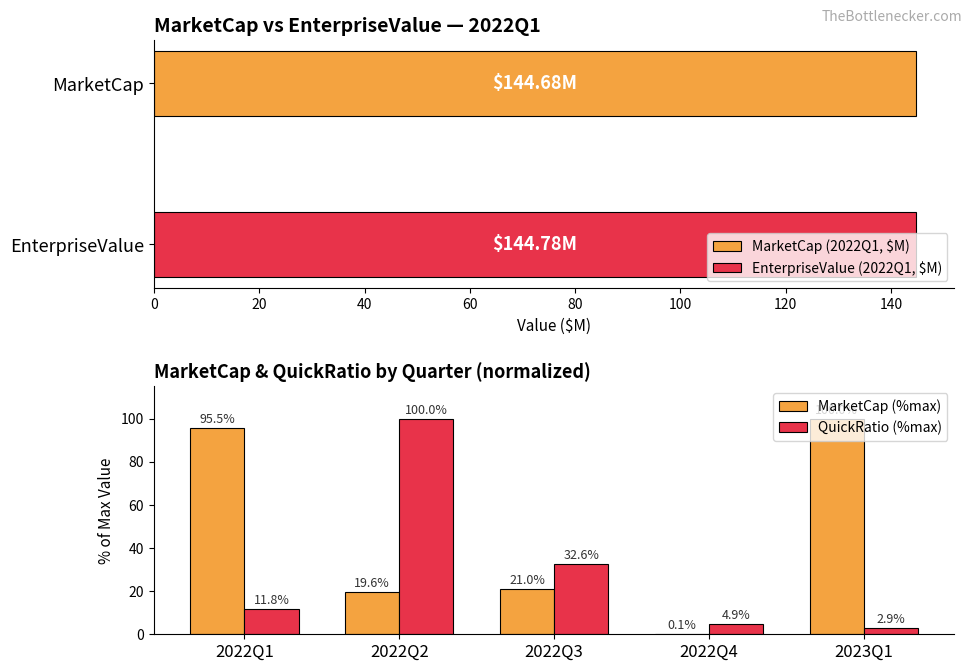

Where does the MarketCap (%max) series first go above 21?

2022Q1